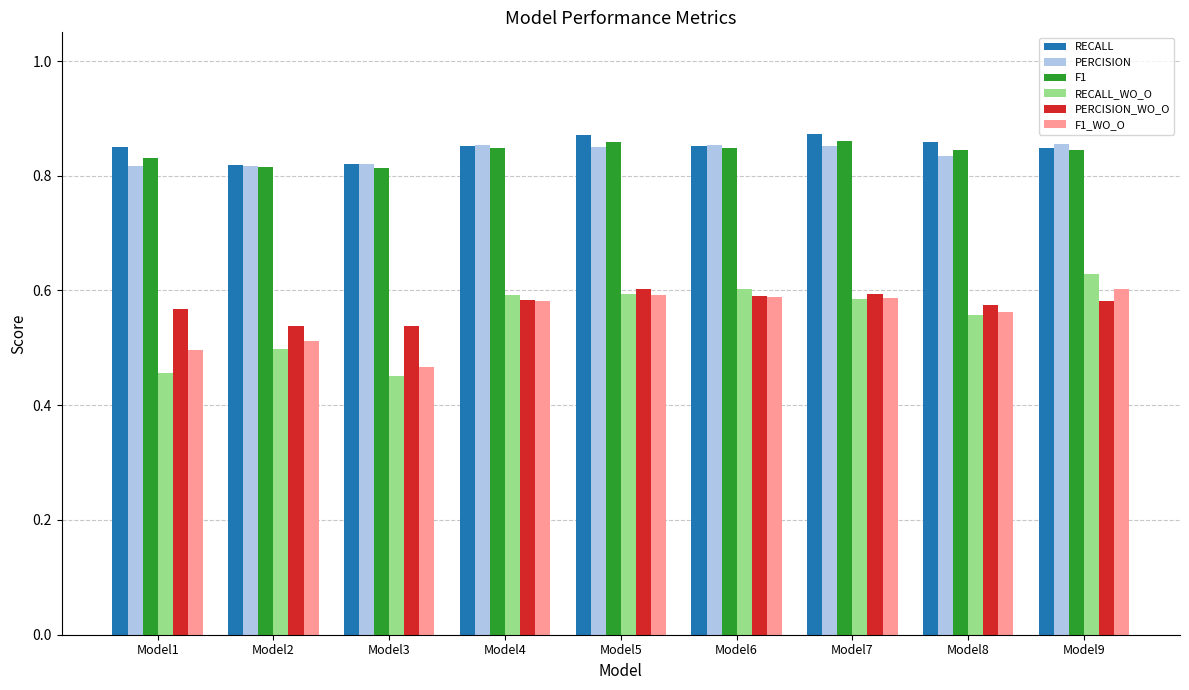

Which category has the highest value in the RECALL_WO_O series?

Model9